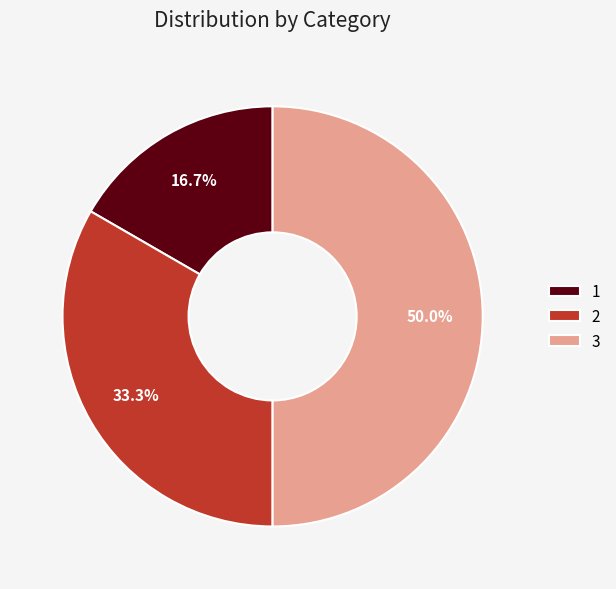

How much of the chart is everything except 3?

50.0%